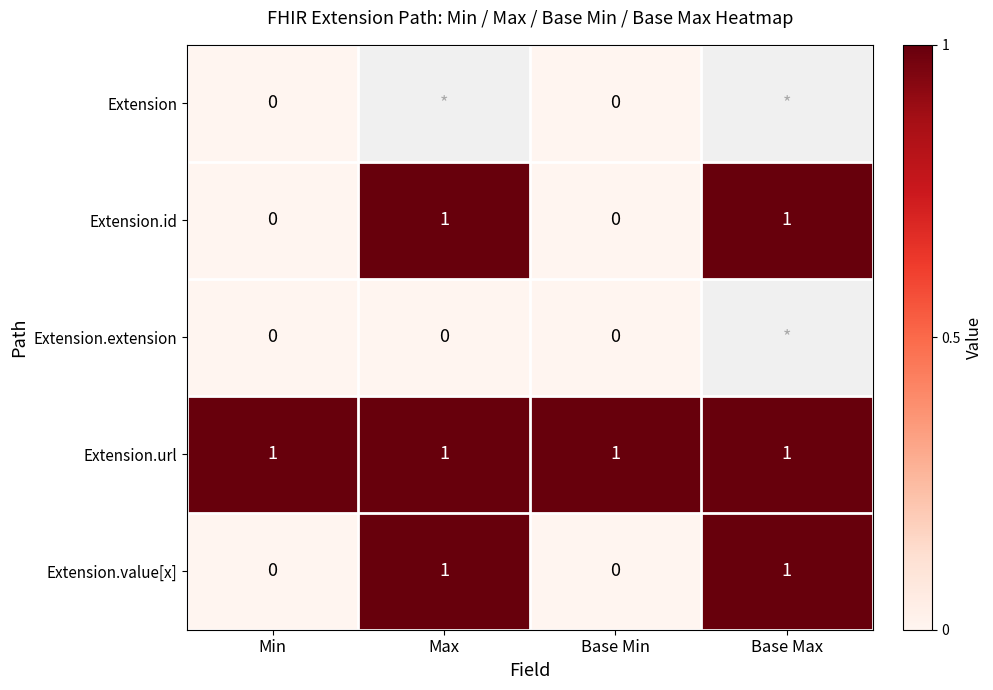

What is the sum of all Extension.url values?

4